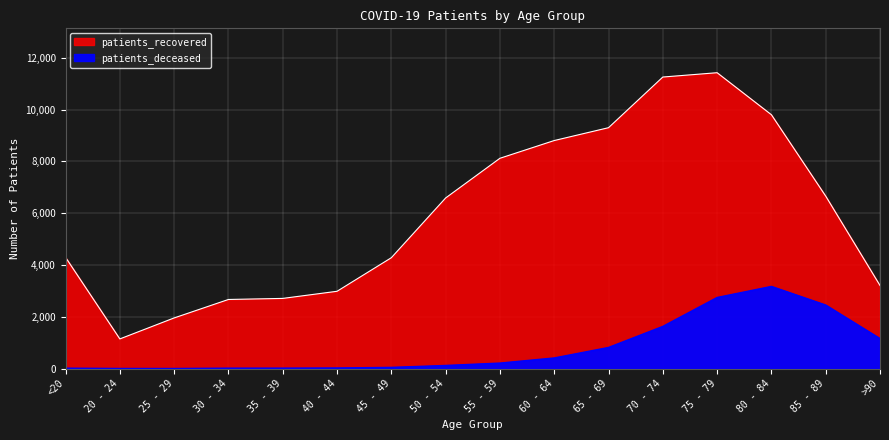

Which has a higher value, >90 or <20?

>90